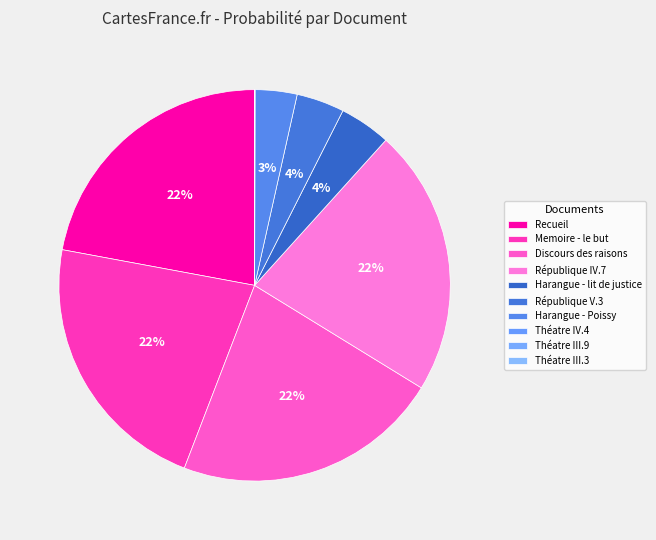

How many slices are in this pie chart?

10